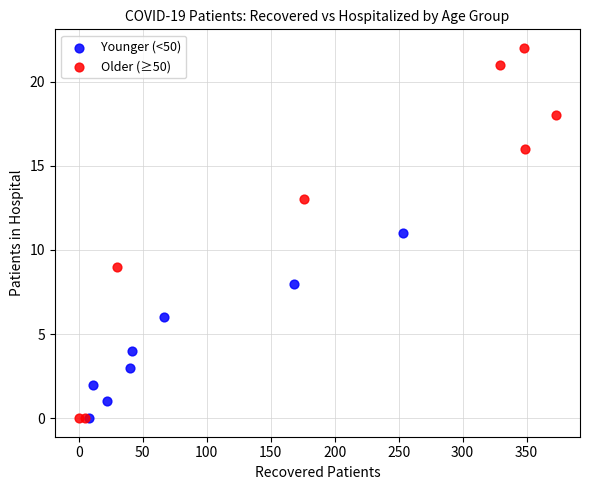

Which series has the widest spread of Y values?

Older (≥50)